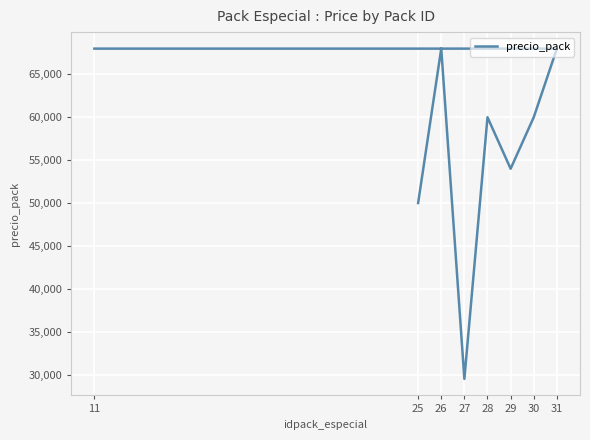

True or false: the data shows 68000 at 31.

True